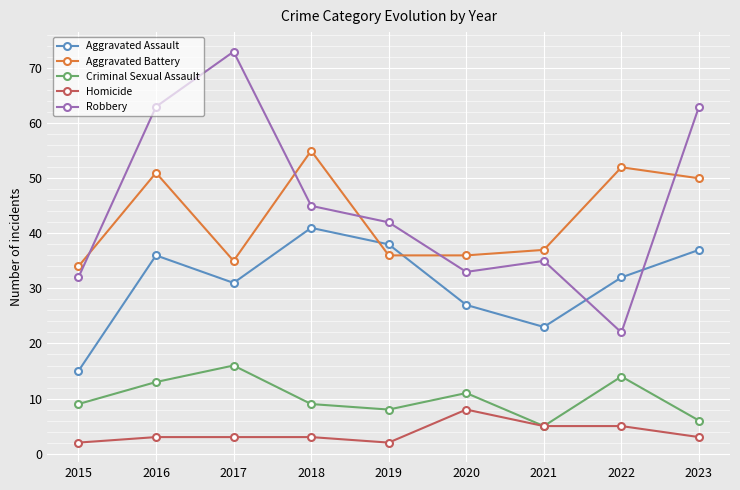

What value does the Robbery series have at 2022?

22